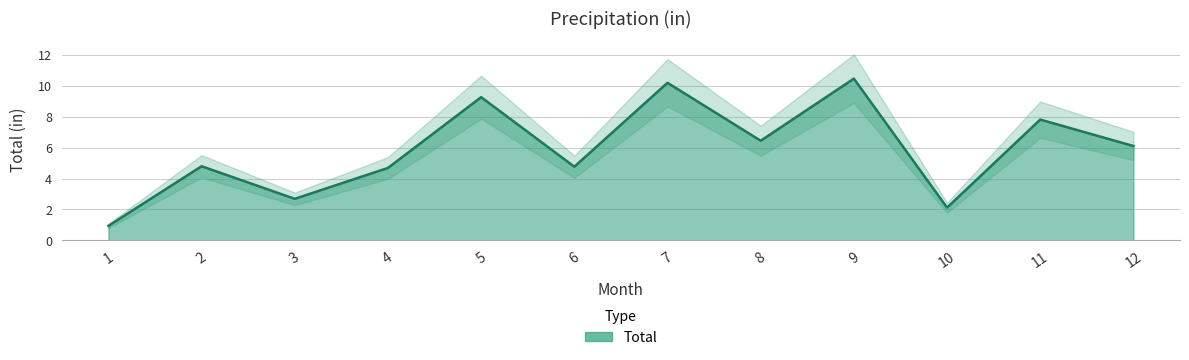

The value at 7 is 15.4. True or false?

False